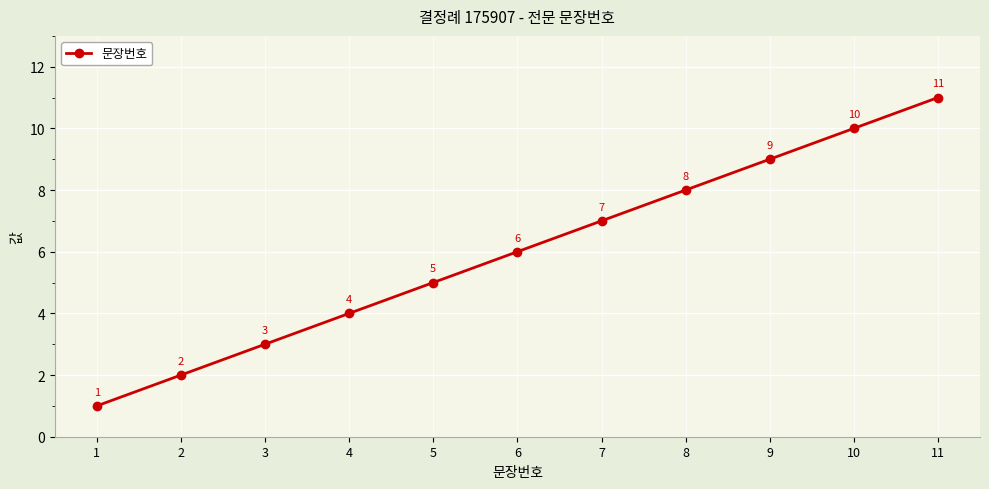

What is the value of the 3rd point from the left?

3